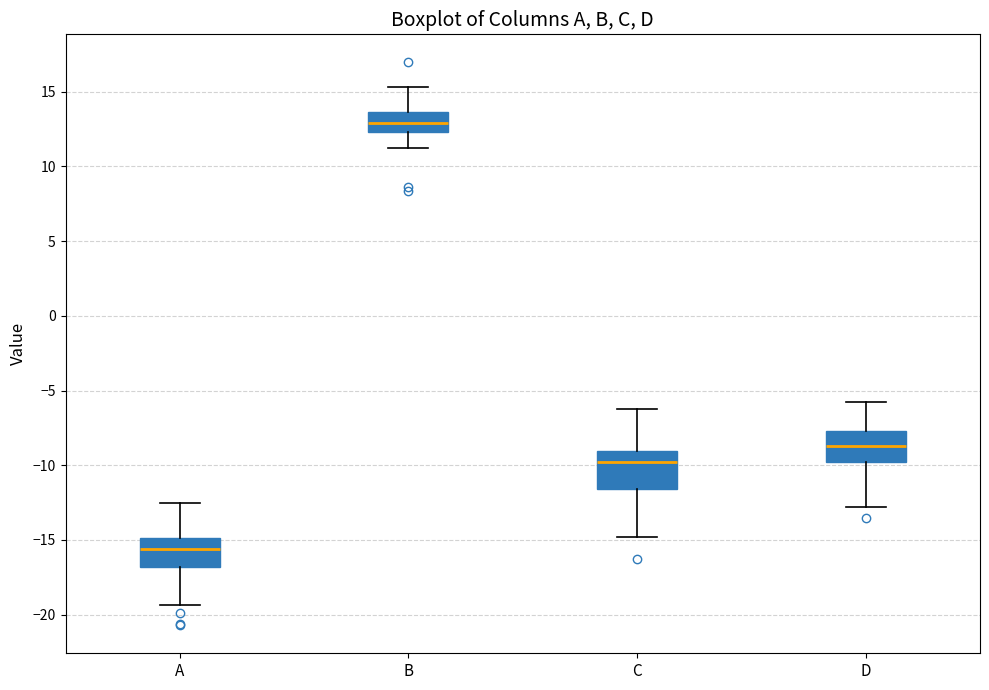

Reading left to right, transcribe this box plot: for each box, give where its median line is, the range the box spans, and where its two whiskers end, as read against the y-axis. The values are not printed on the chart, so give them approximately, as read against the axis.

A: median -15.5, box -17.0 to -15.0, whiskers -19.5 to -12.5
B: median 13.0, box 12.5 to 13.5, whiskers 11.0 to 15.5
C: median -10.0, box -11.5 to -9.0, whiskers -15.0 to -6.0
D: median -8.5, box -10.0 to -7.5, whiskers -13.0 to -5.5